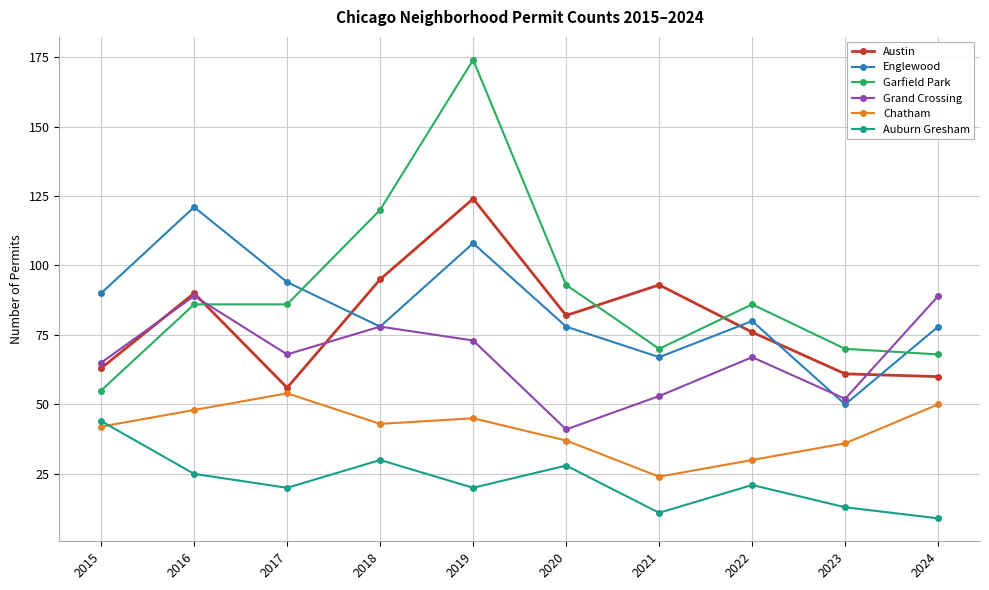

At which category does Englewood reach its first local valley?

2018